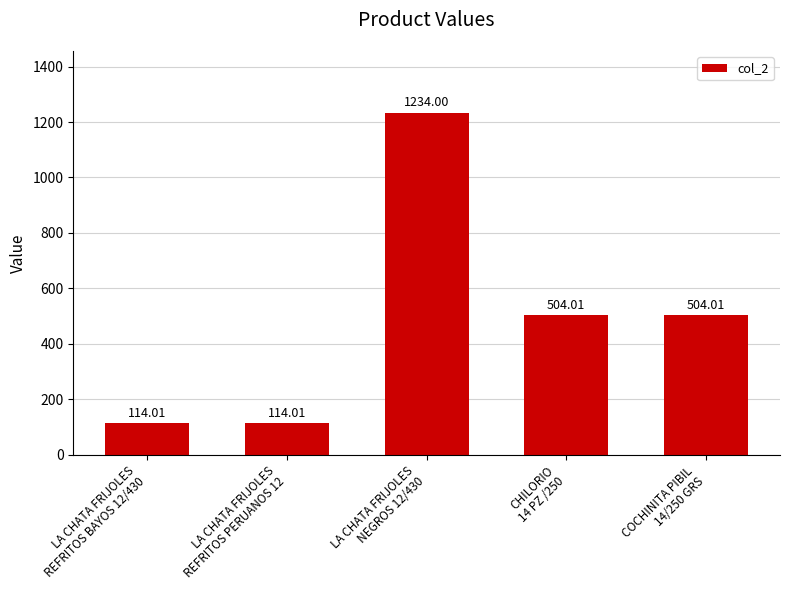

What is the value of the 1st bar from the left?

114.0